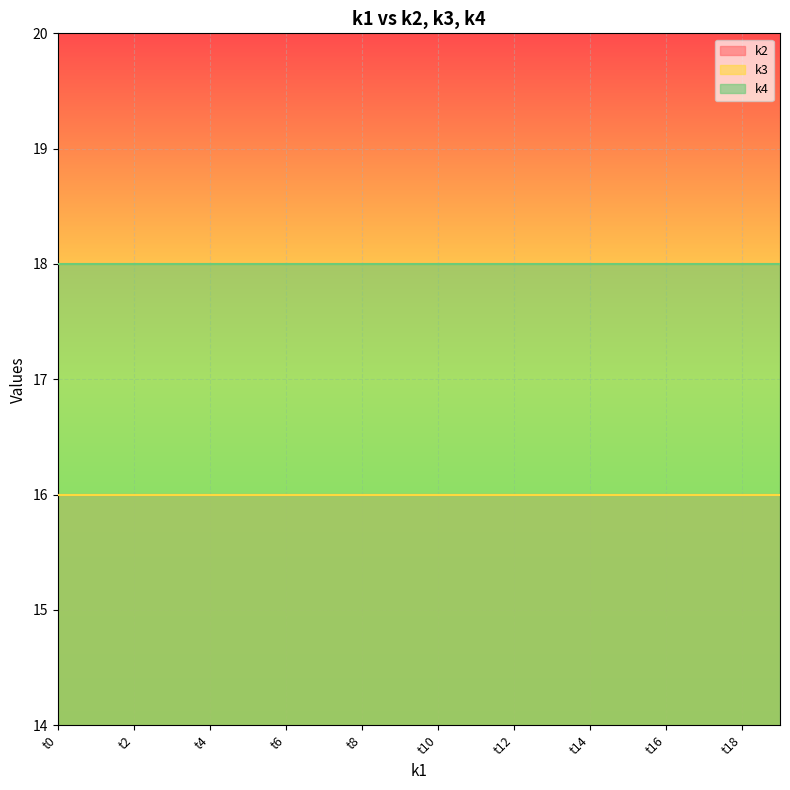

Reading left to right, what are all the values shown in this chart?

k2: t0=16	t1=16	t2=16	t3=16	t4=16	t5=16	t6=16	t7=16	t8=16	t9=16	t10=16	t11=16	t12=16	t13=16	t14=16	t15=16	t16=16	t17=16	t18=16	t19=16
k3: t0=16	t1=16	t2=16	t3=16	t4=16	t5=16	t6=16	t7=16	t8=16	t9=16	t10=16	t11=16	t12=16	t13=16	t14=16	t15=16	t16=16	t17=16	t18=16	t19=16
k4: t0=18	t1=18	t2=18	t3=18	t4=18	t5=18	t6=18	t7=18	t8=18	t9=18	t10=18	t11=18	t12=18	t13=18	t14=18	t15=18	t16=18	t17=18	t18=18	t19=18